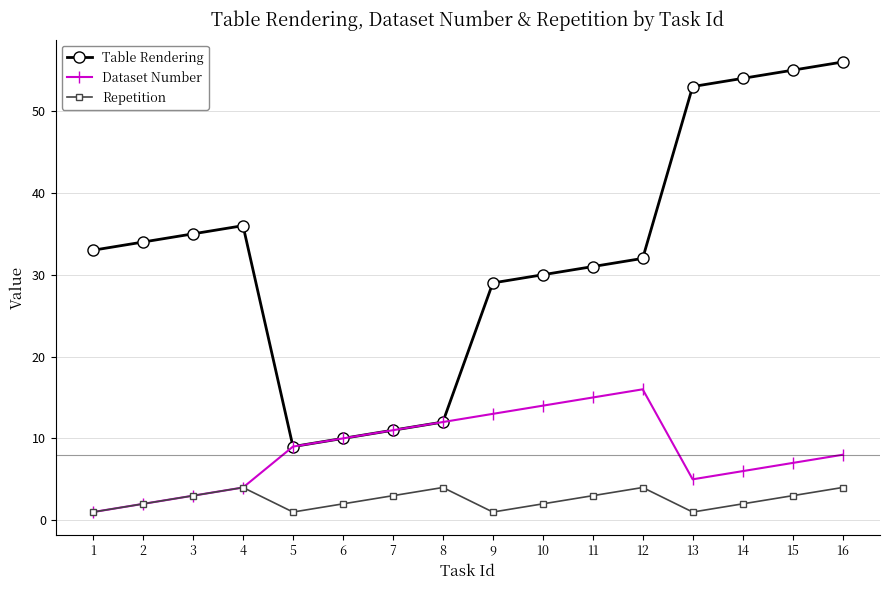

Rank the series by their maximum value, from highest to lowest.

Table Rendering, Dataset Number, Repetition